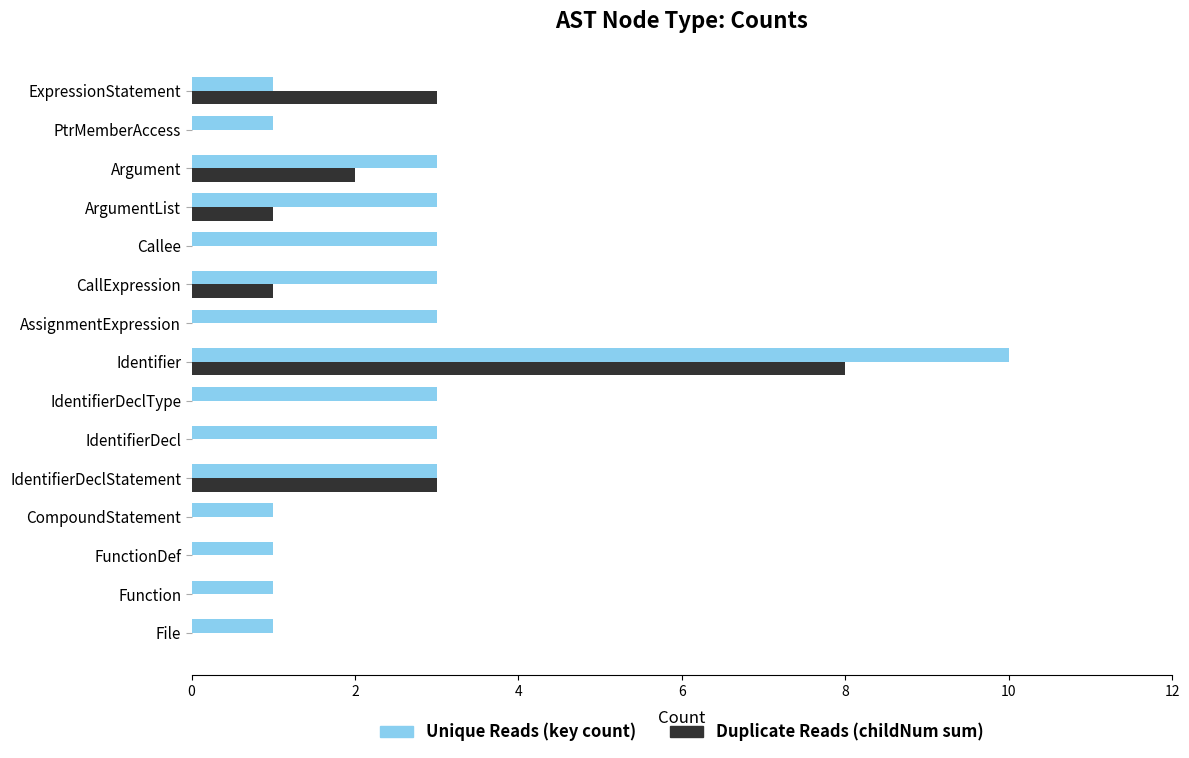

Which label corresponds to the largest value in the chart?

Identifier